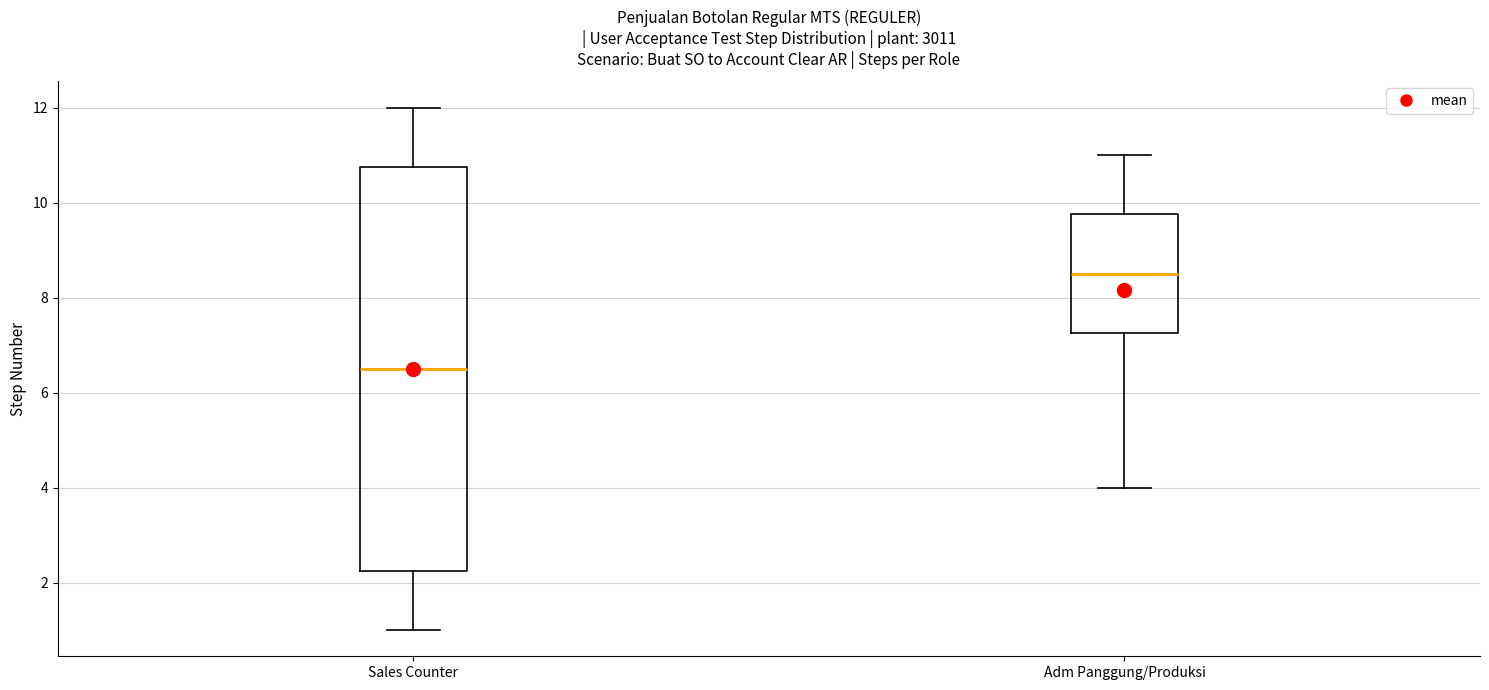

Reading left to right, read every box against the y-axis: the position of its median line, the range the box covers, and the ends of its whiskers. The values are not printed on the chart, so give them approximately, as read against the axis.

Sales Counter: median 6.6, box 2.2 to 10.8, whiskers 1.0 to 12.0
Adm Panggung/Produksi: median 8.6, box 7.2 to 9.8, whiskers 4.0 to 11.0